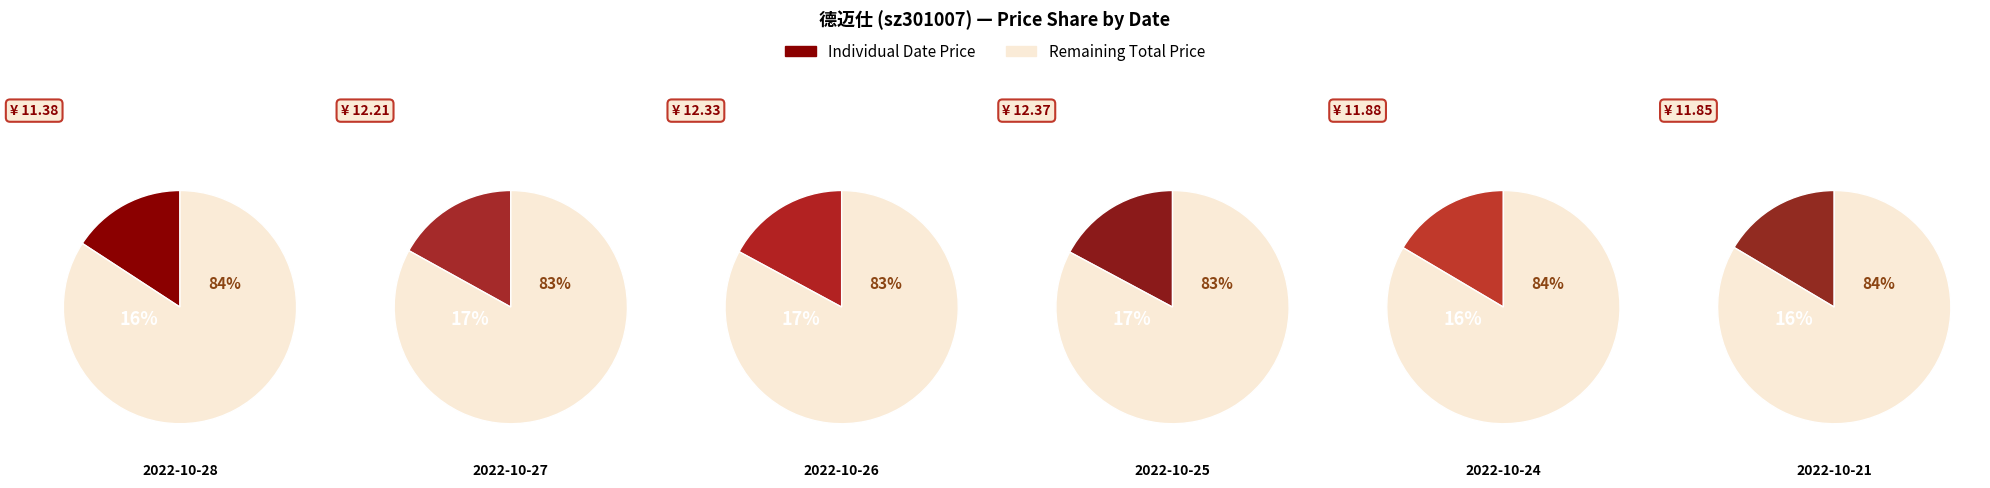

To the nearest percent, what is the average slice percentage?

17%